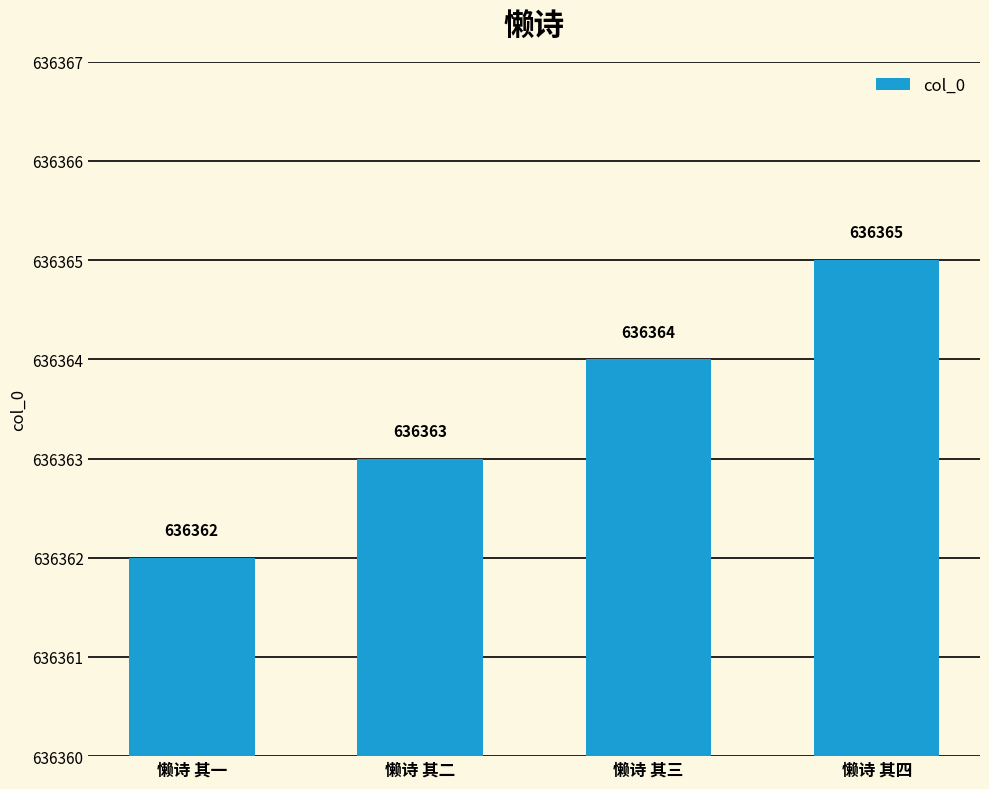

What value does the data have at 懒诗 其一?

636362